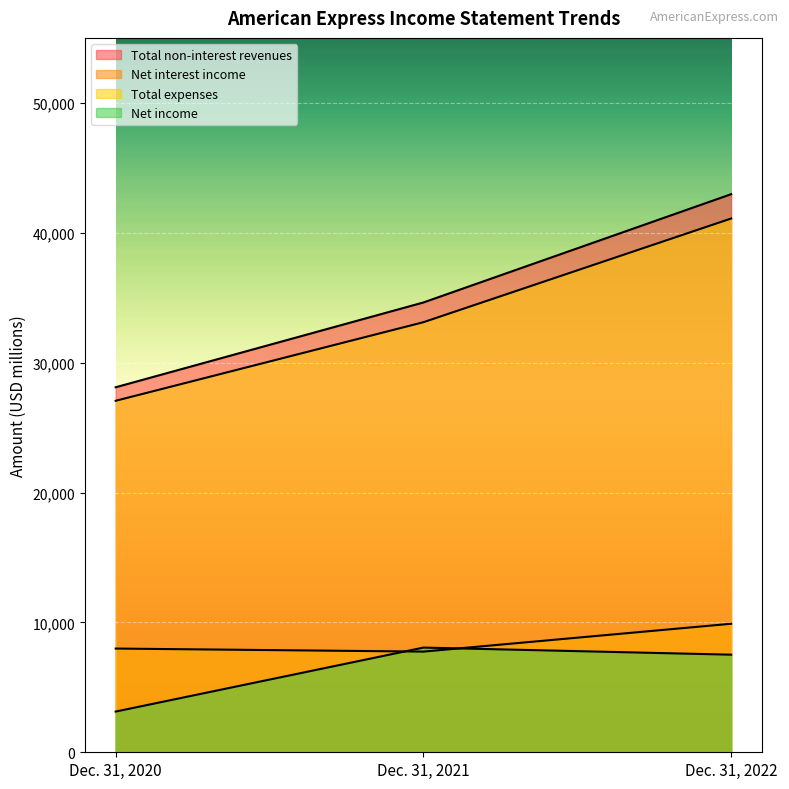

Reading left to right, transcribe all the data shown in this chart.

Total non-interest revenues: 28102	34630	42967
Net interest income: 7985	7750	9895
Total expenses: 27061	33110	41095
Net income: 3135	8060	7514